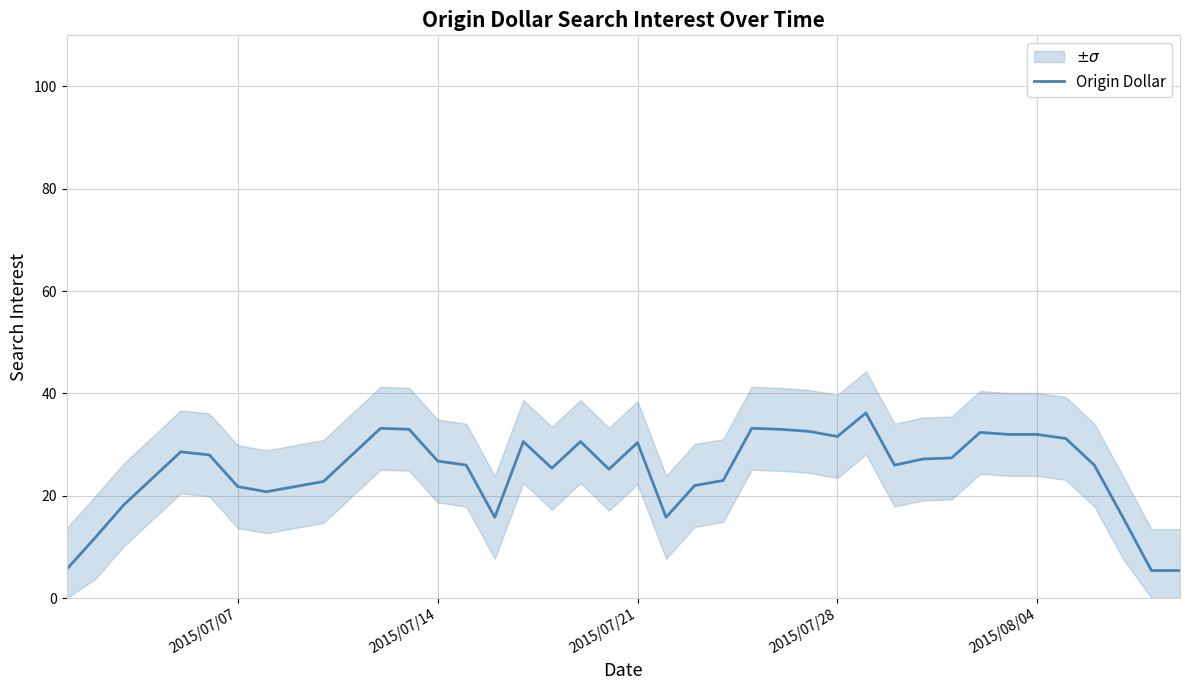

The Origin Dollar series shows 26.8 at 2015/07/14. True or false?

True